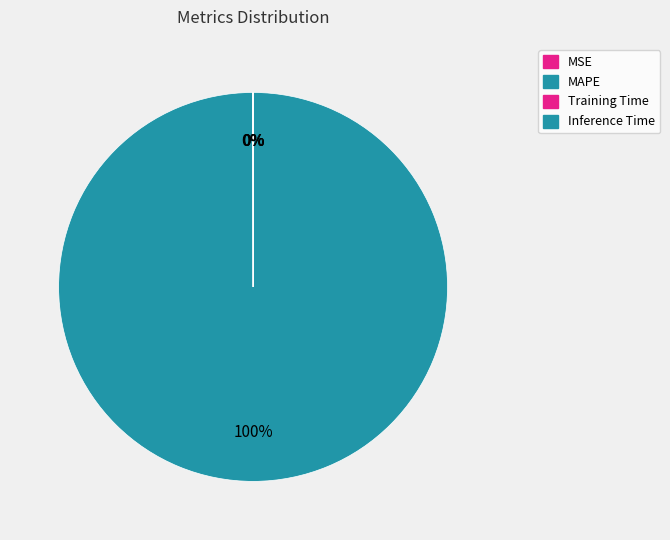

Count the number of slices in the pie.

4